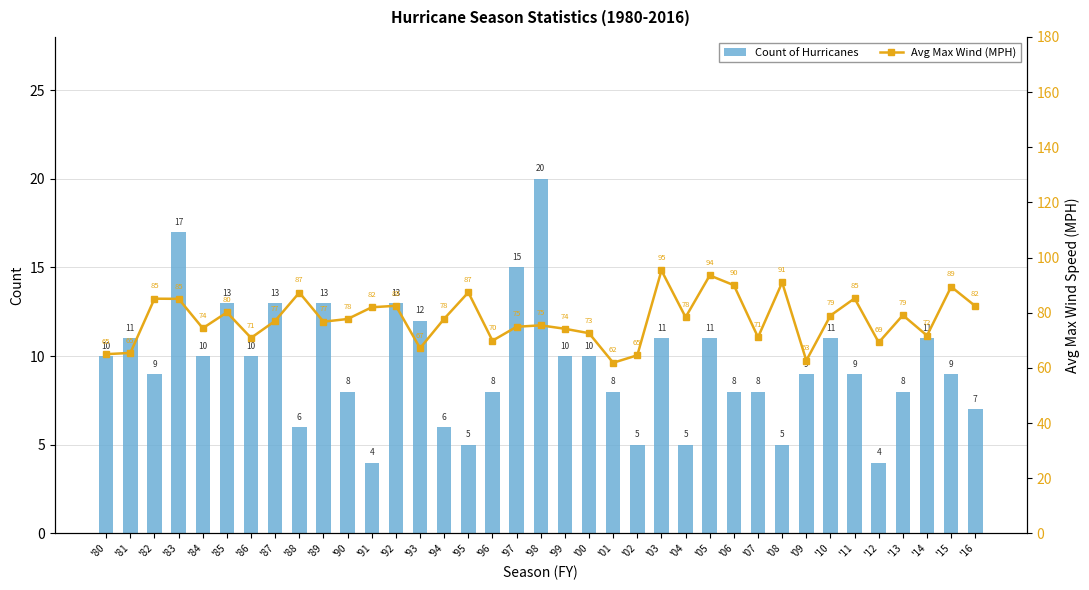

What is the average value of the Avg Max Wind (MPH) series?

77.7